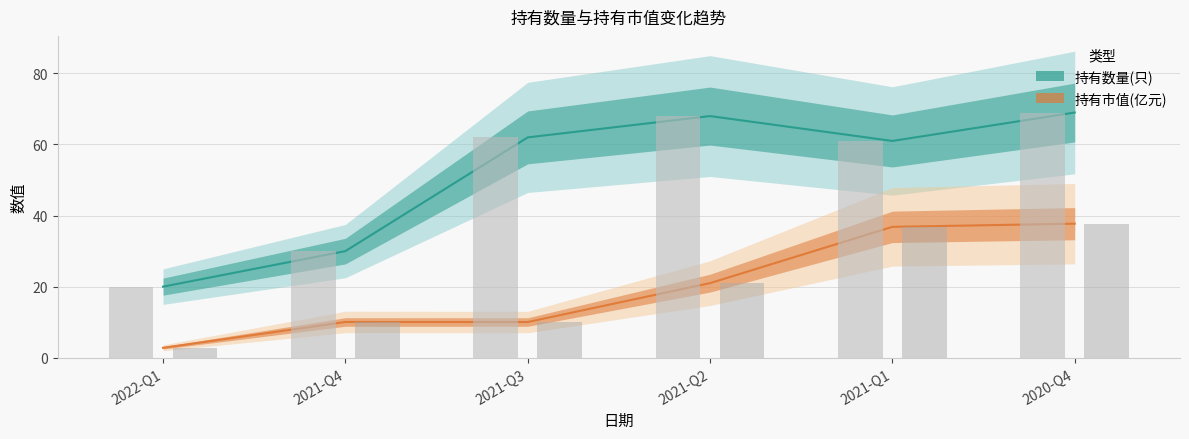

Between 2022-Q1 and 2021-Q4, which series saw the biggest shift?

持有数量(只)